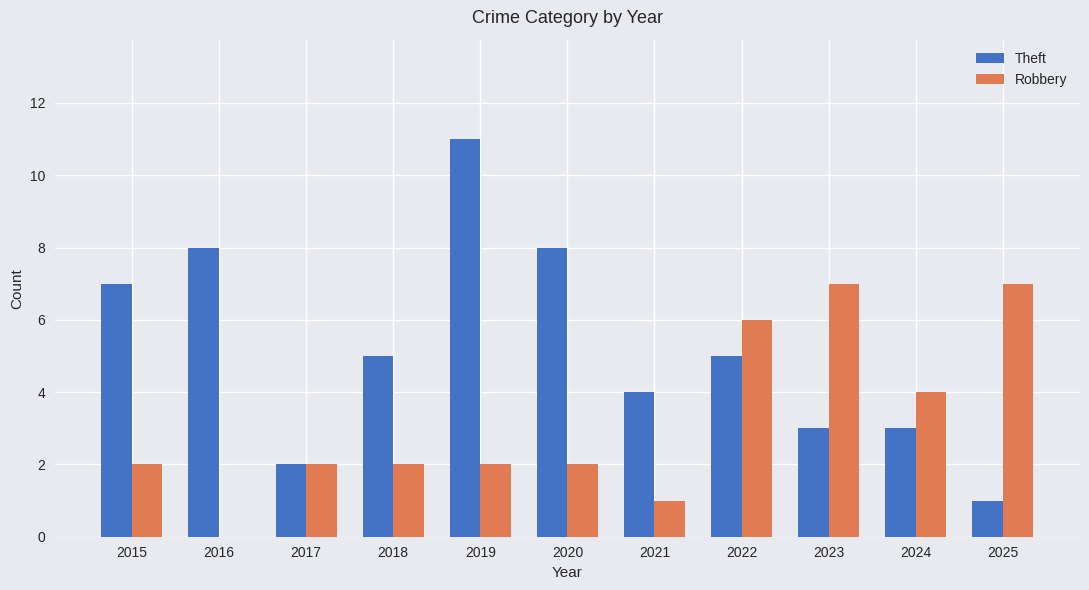

Reading left to right, what are all the values shown in this chart?

Theft: 7	8	2	5	11	8	4	5	3	3	1
Robbery: 2	0	2	2	2	2	1	6	7	4	7